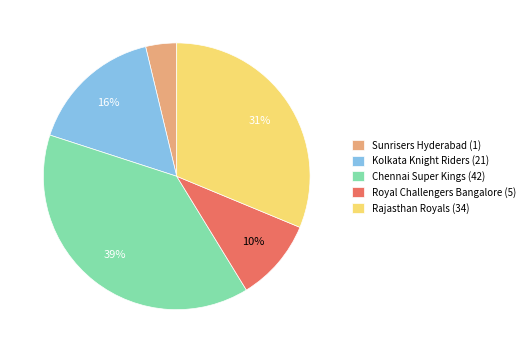

Which has a higher value, Rajasthan Royals (34) or Chennai Super Kings (42)?

Chennai Super Kings (42)